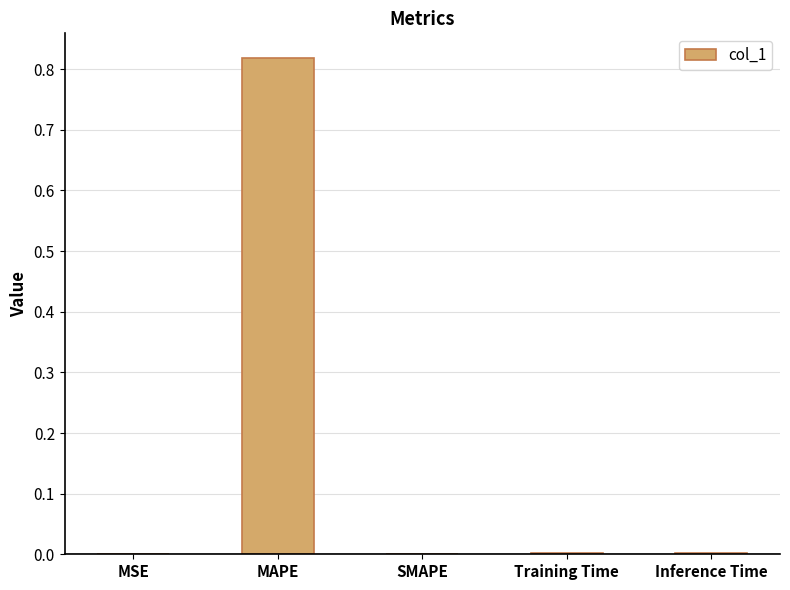

Which label corresponds to the largest value in the chart?

MAPE